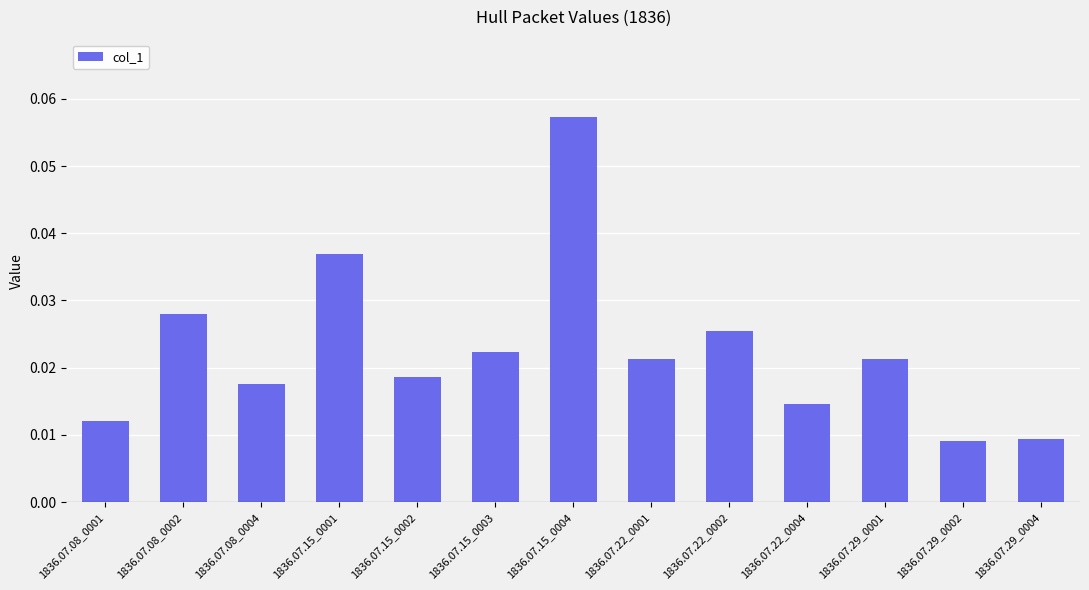

Is it true that the value at 1836.07.15_0001 is 0.1?

False